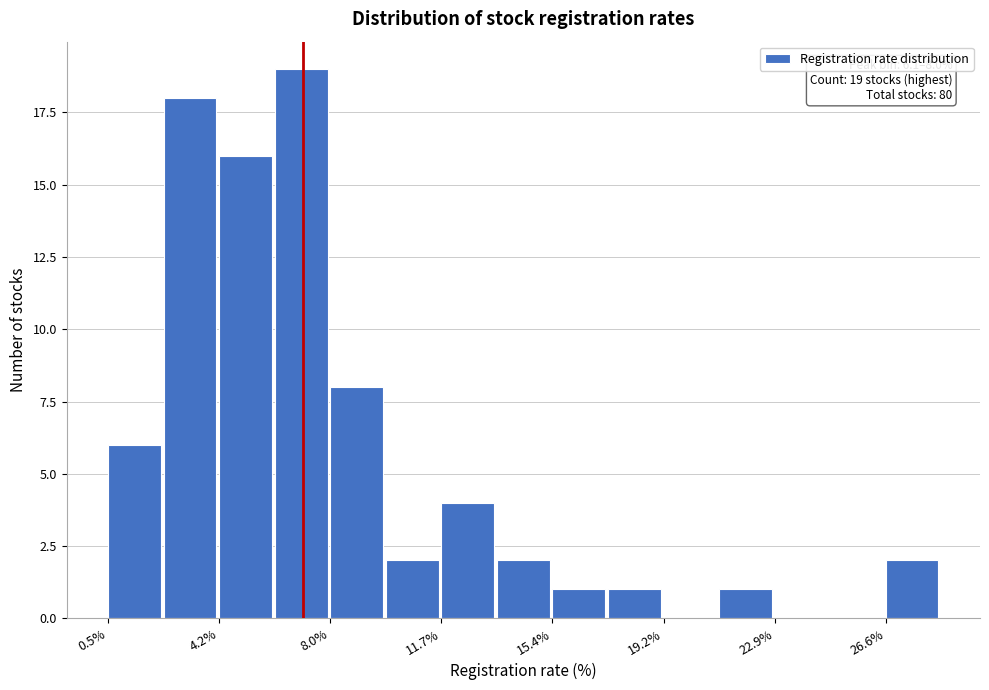

Read against the x-axis, roughly where is the centre of the tallest bar?

7.0